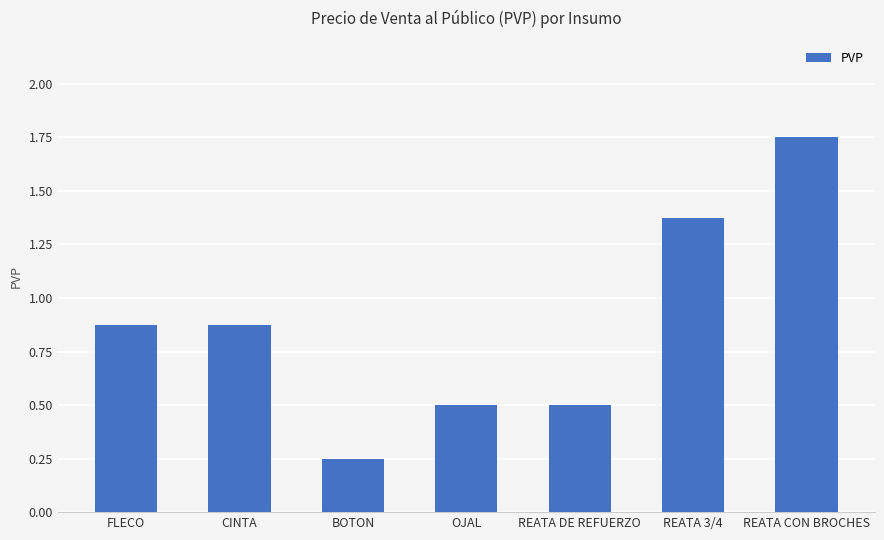

What position from the right is CINTA?

6